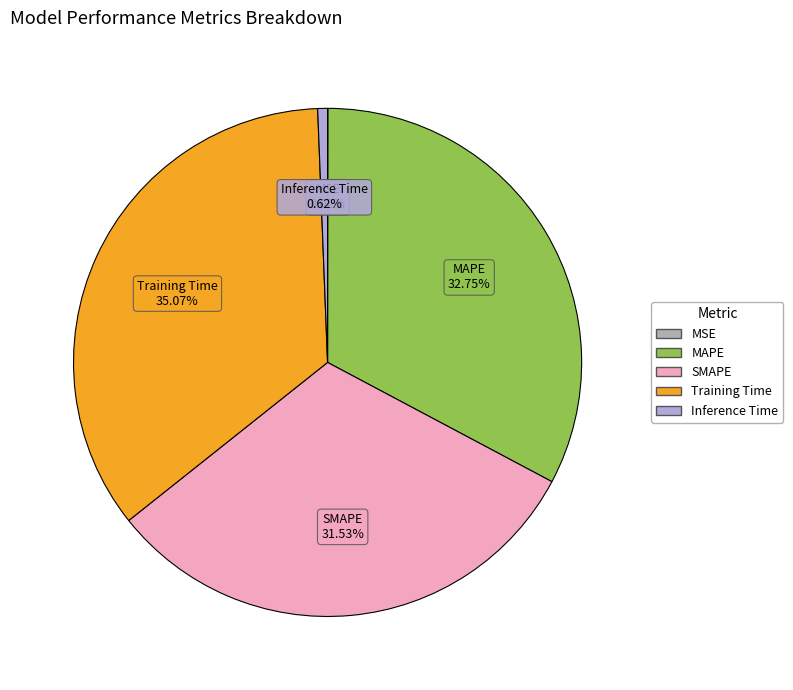

Between MAPE and SMAPE, which is larger?

MAPE